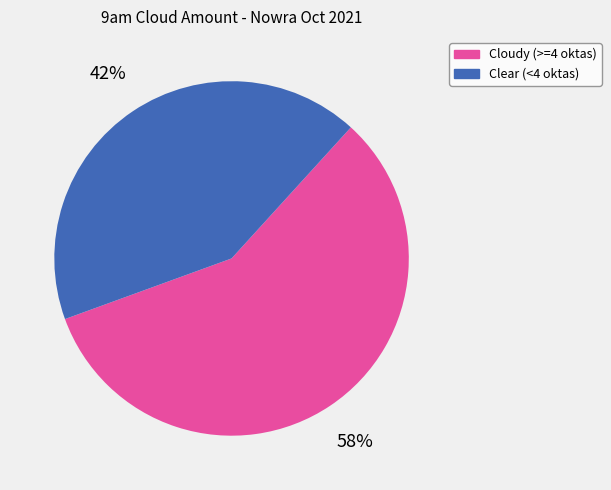

Which slice is the smallest?

Clear (<4 oktas)